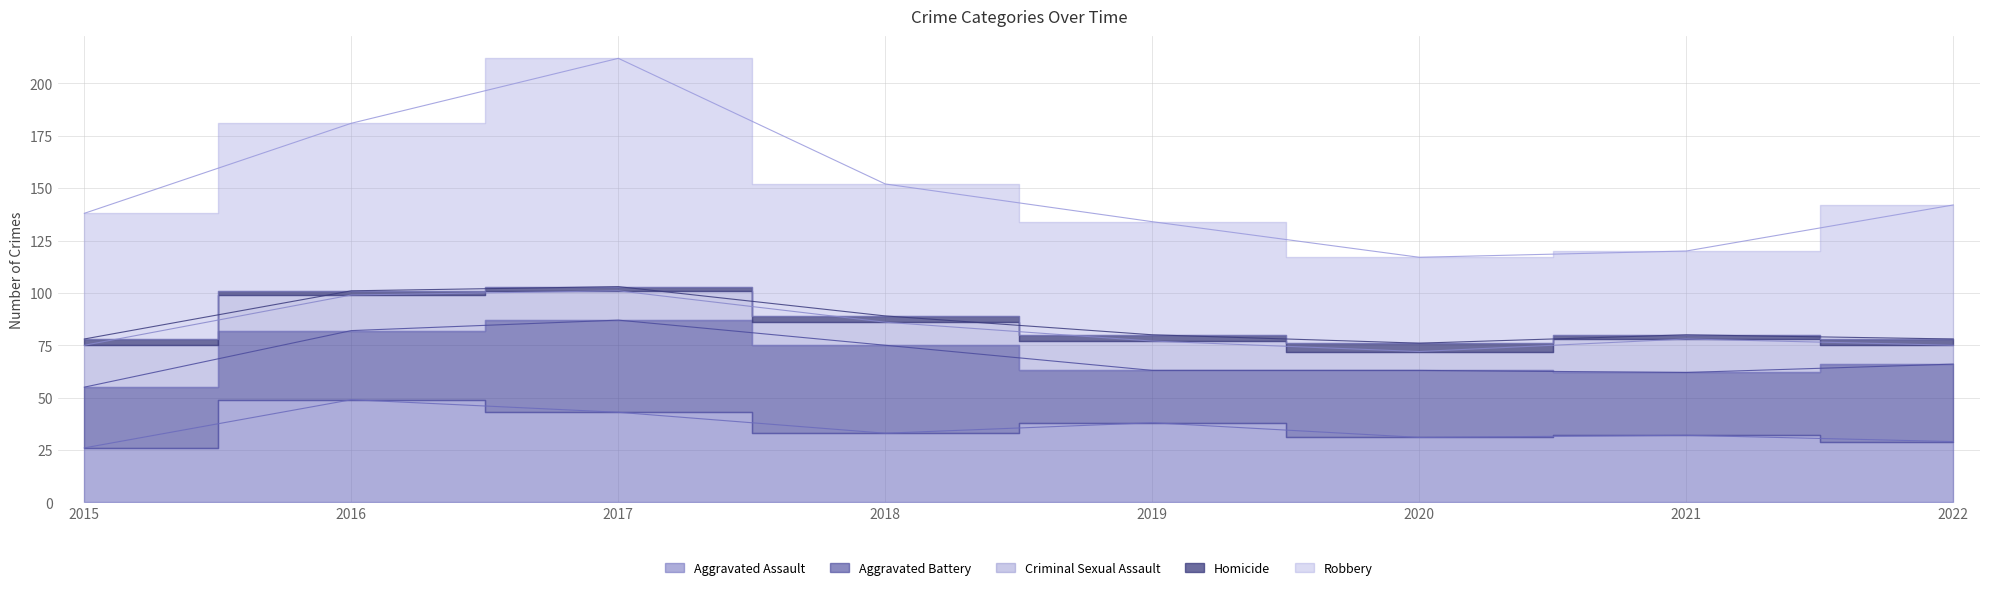

What is the difference between the Aggravated Assault values at 2020 and 2015?

5